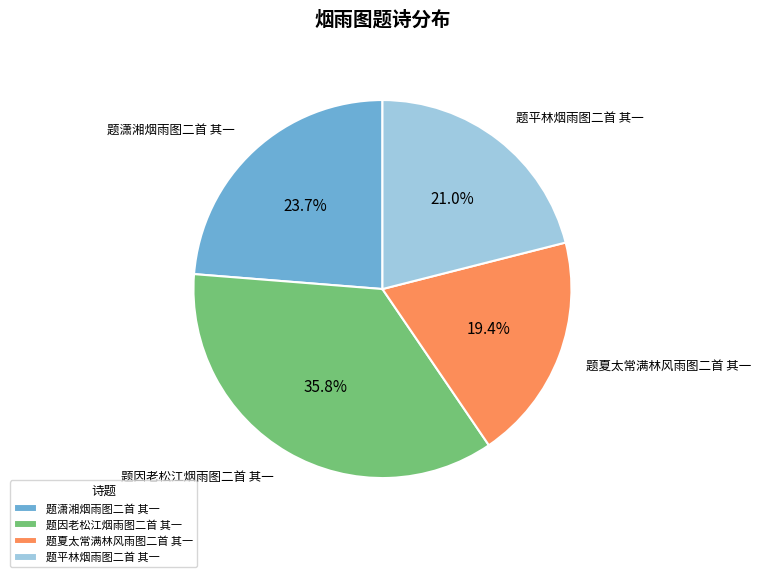

How much of the chart is everything except 题因老松江烟雨图二首 其一?

64.2%